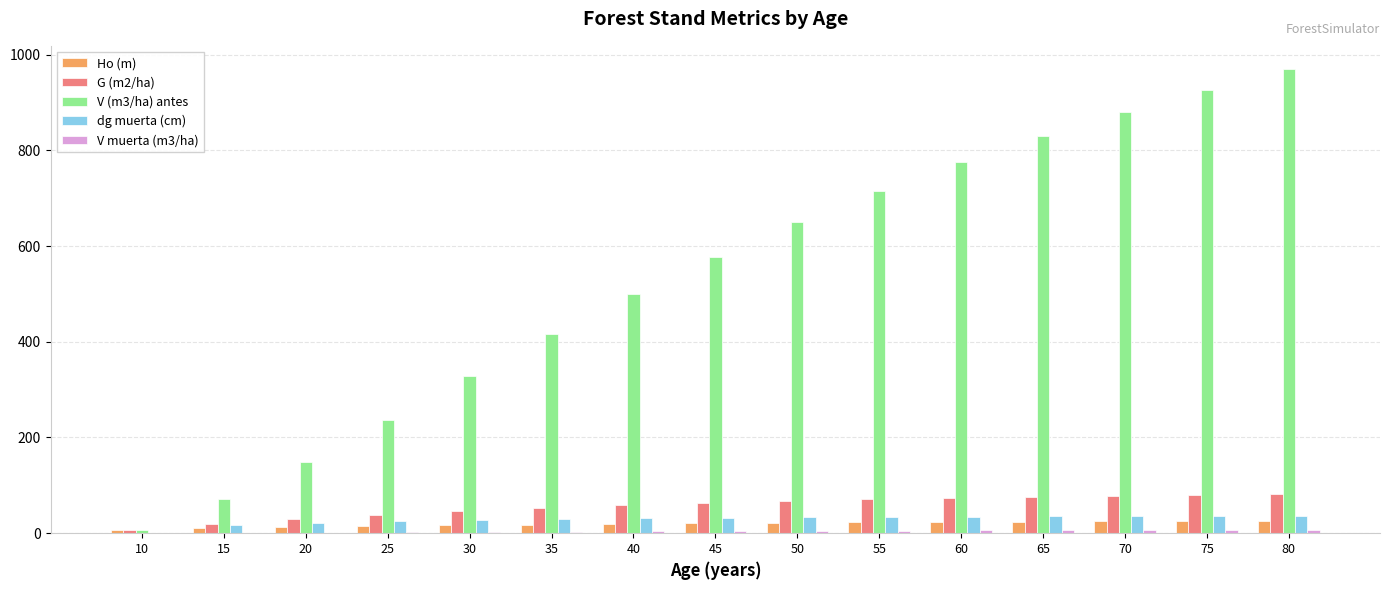

Which series has the largest total across all categories?

V (m3/ha) antes